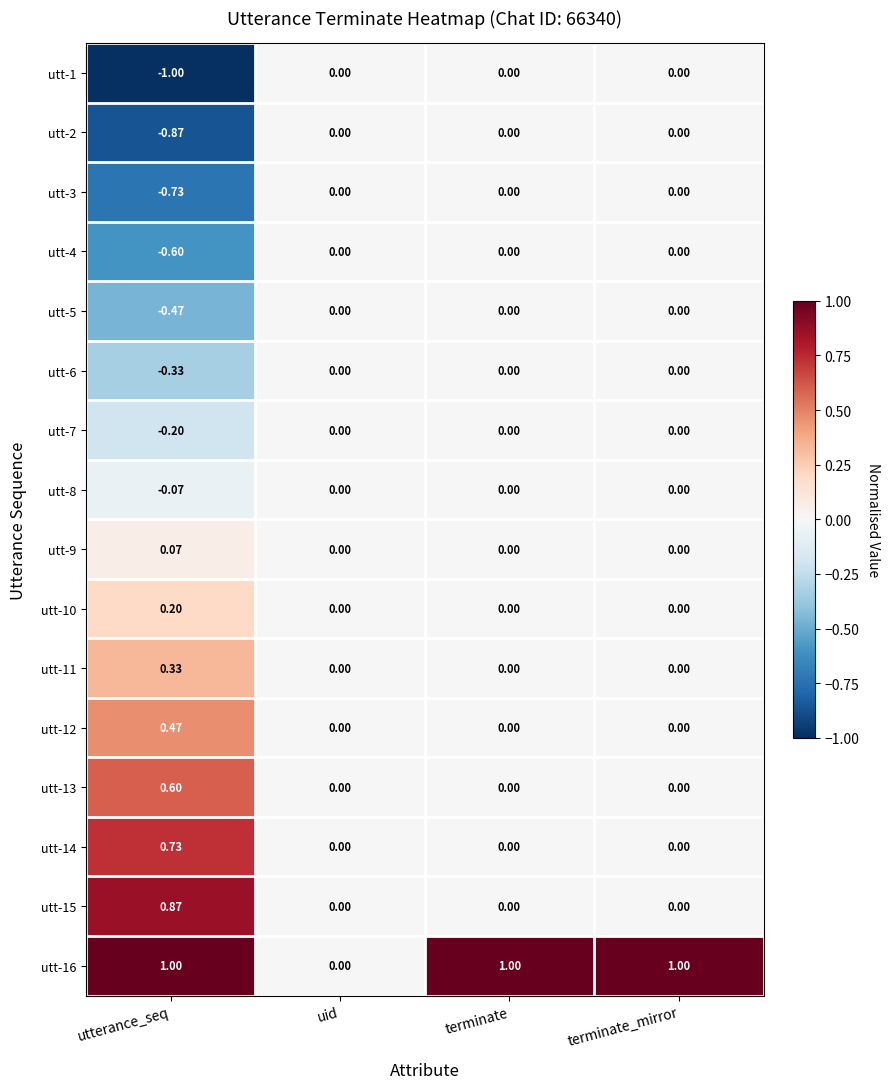

Which category has the lowest value in the utt-8 series?

utterance_seq